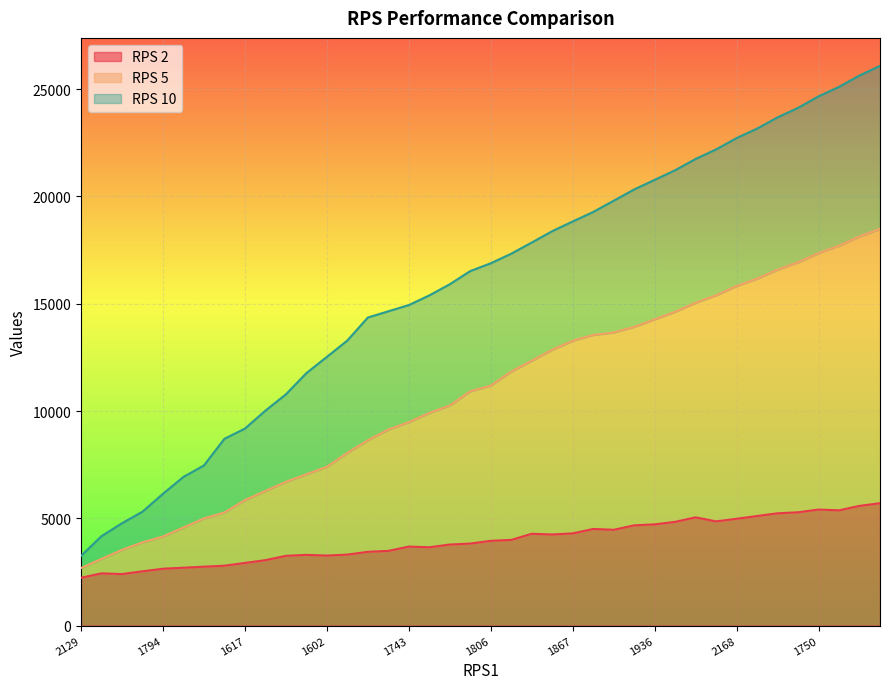

What is the label of the 28th point from the left?

27